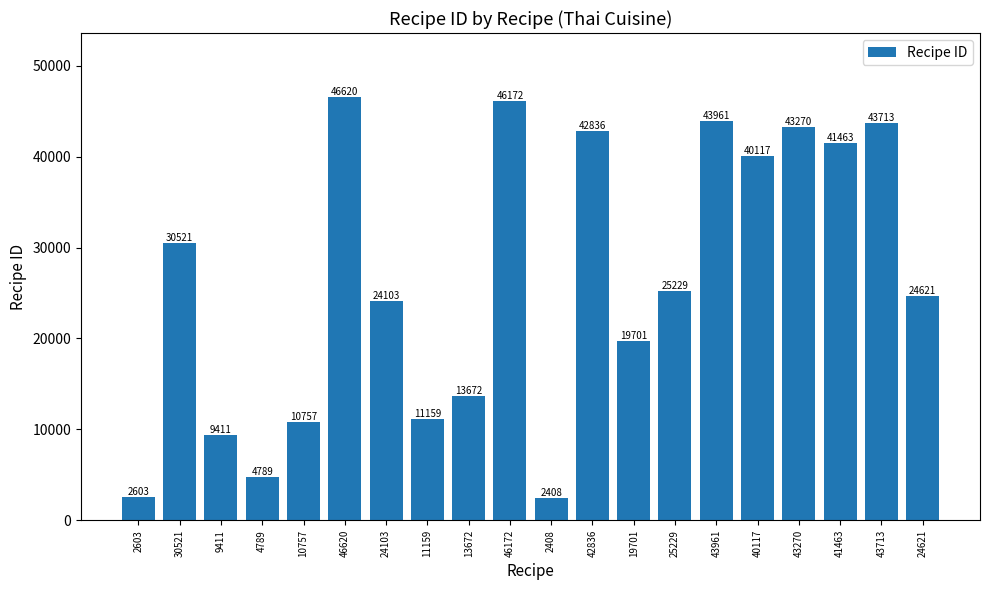

What is the value of the 17th bar from the left?

43270